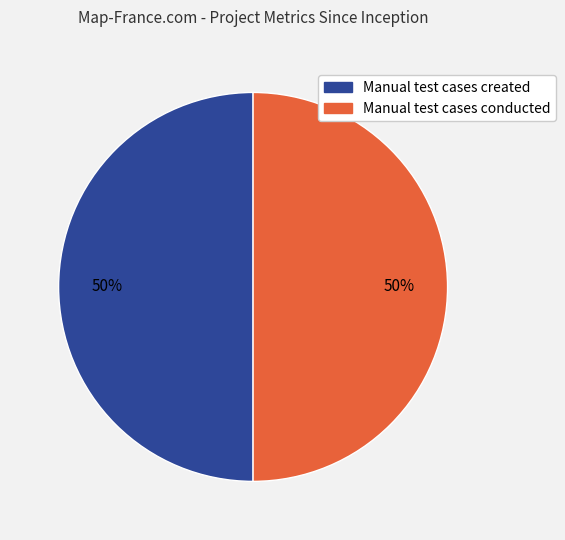

To the nearest percent, what is the average slice percentage?

50%